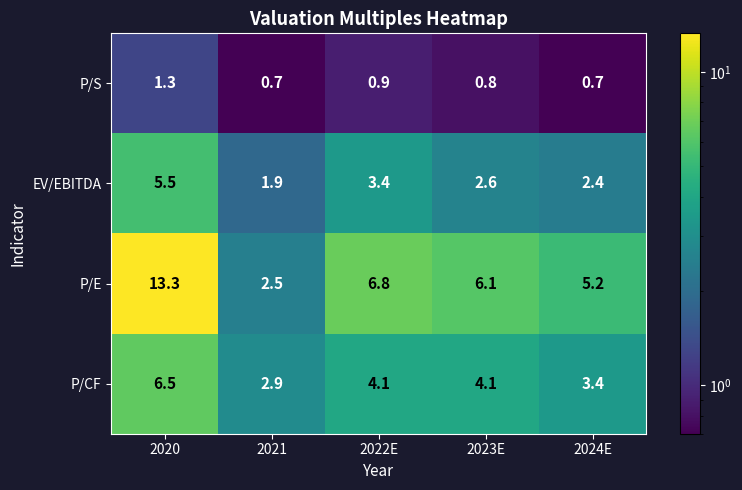

What is the difference between the maximum and minimum values in the P/E series?

10.8